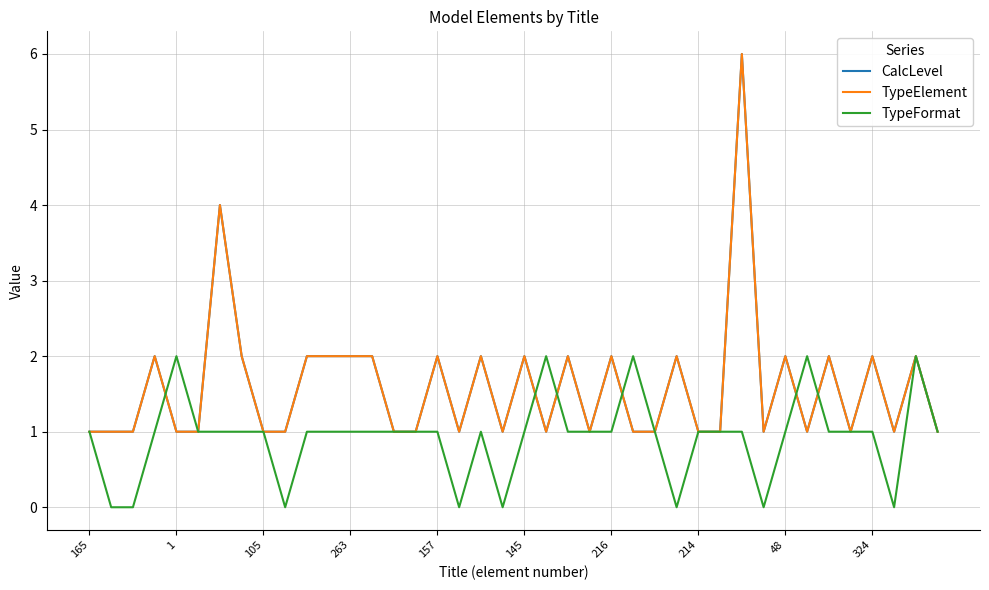

What is the label of the 25th point from the right?

15